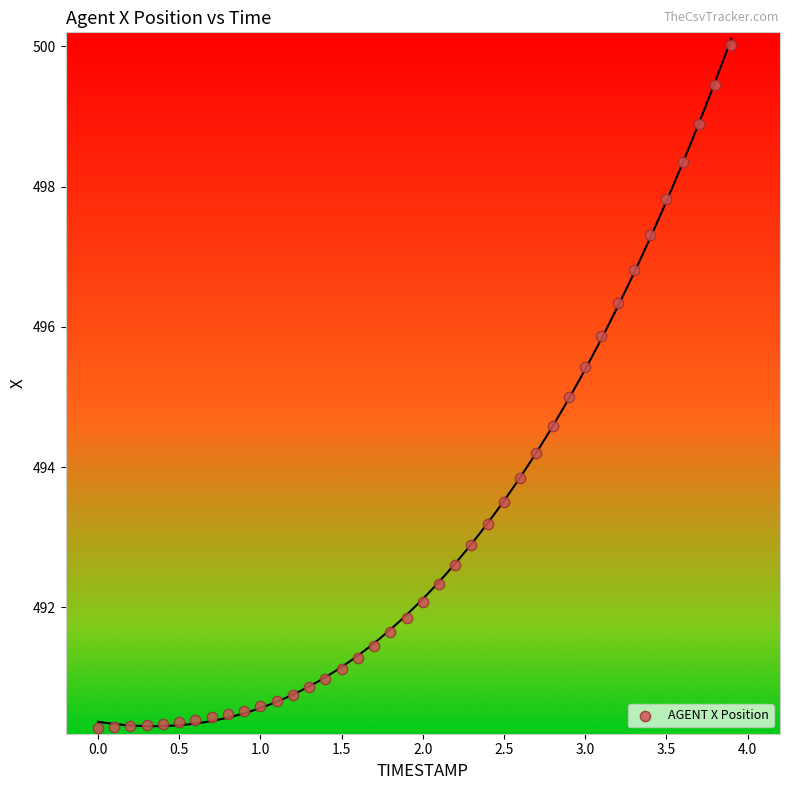

What is the range of X values (max minus min)?

3.9